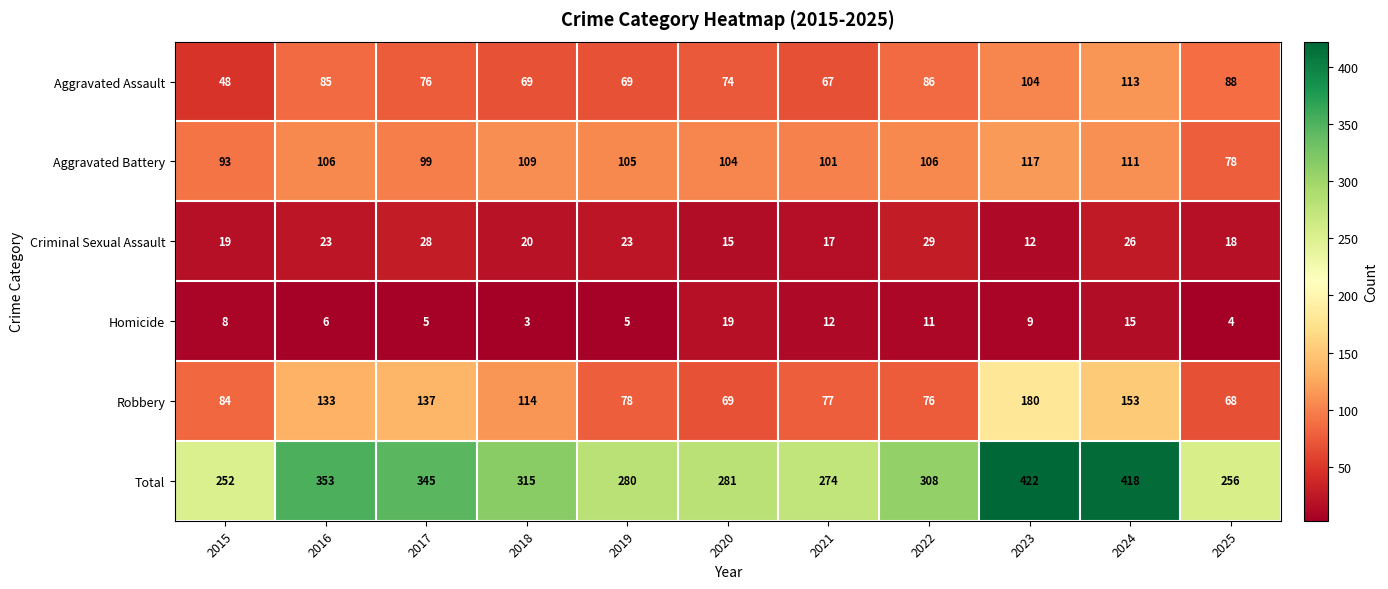

Rank the series at 2025 from lowest to highest value.

Homicide, Criminal Sexual Assault, Robbery, Aggravated Battery, Aggravated Assault, Total